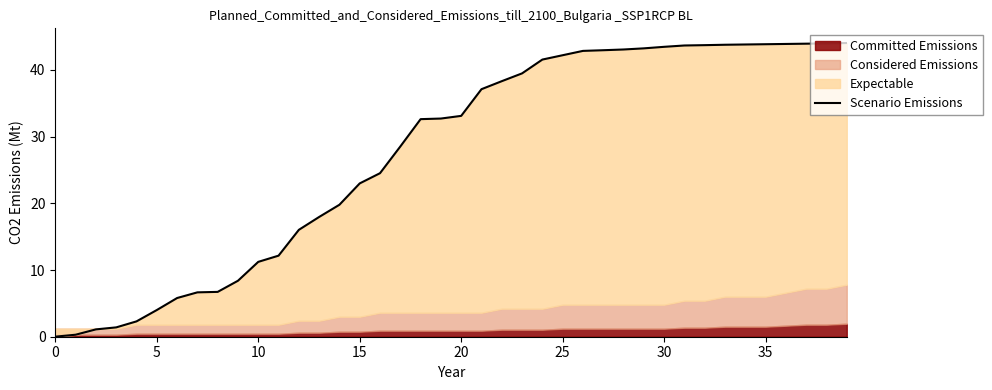

At which category does the chart reach its peak across all series?

39